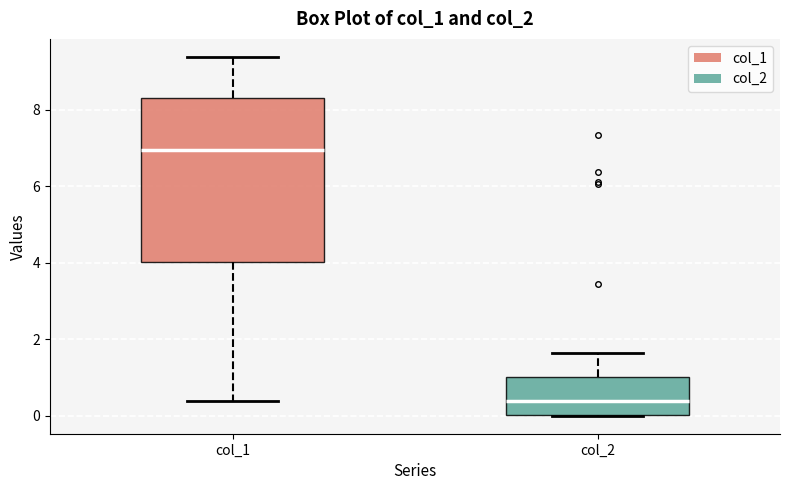

Which box is the tallest, from its lower edge to its upper edge?

col_1